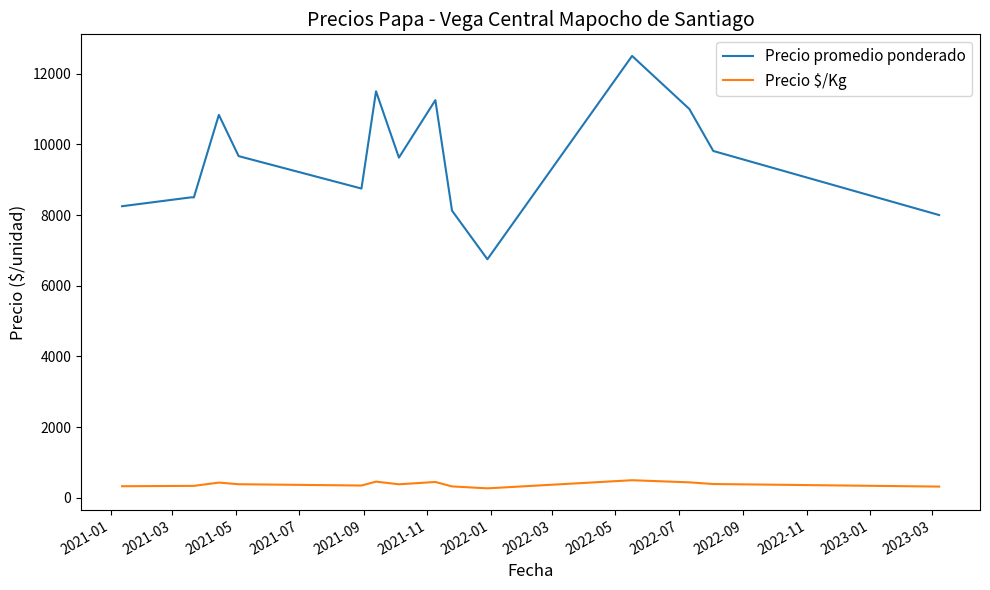

Which series has the largest range (max minus min)?

Precio promedio ponderado